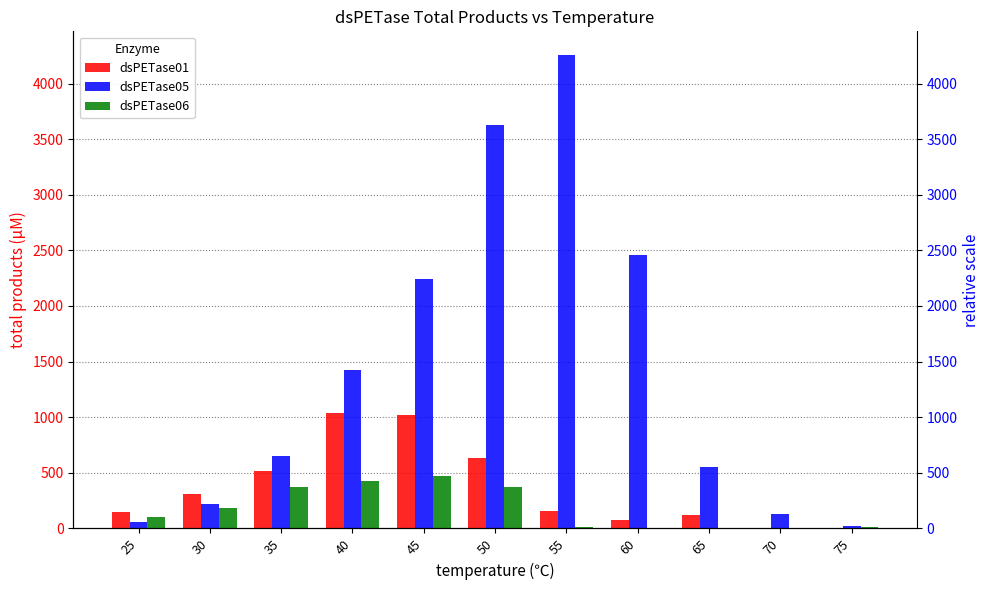

Which series changed the most between 45 and 60?

dsPETase01